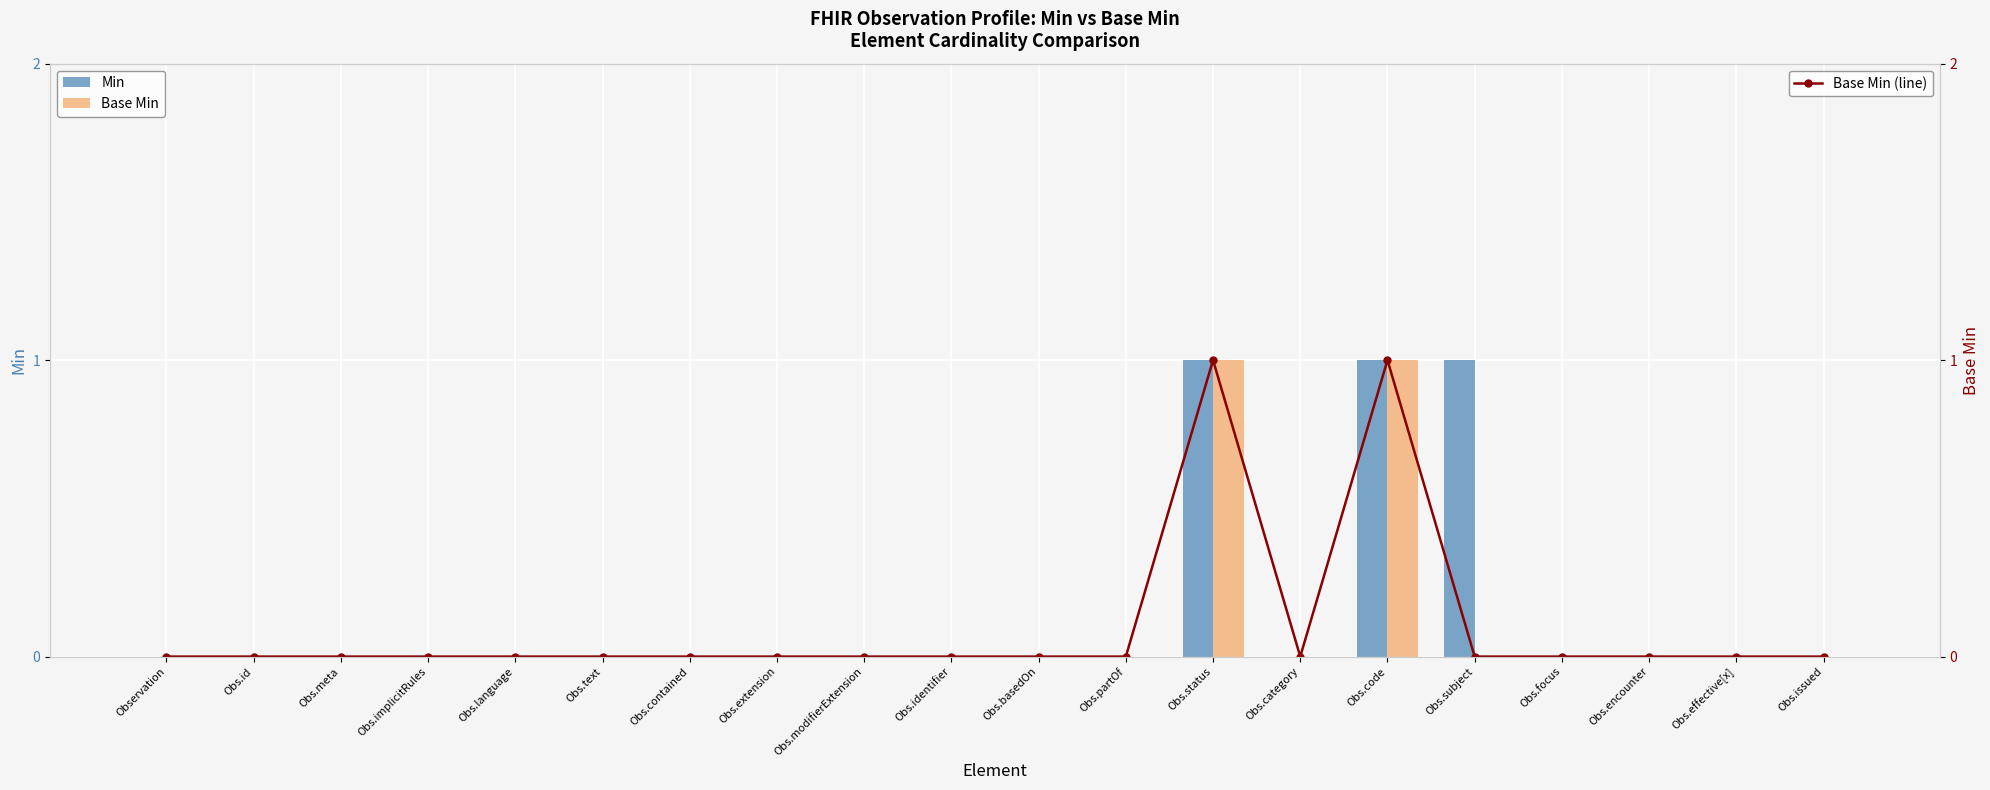

Which has a higher value, Obs.partOf or Obs.encounter?

Obs.partOf